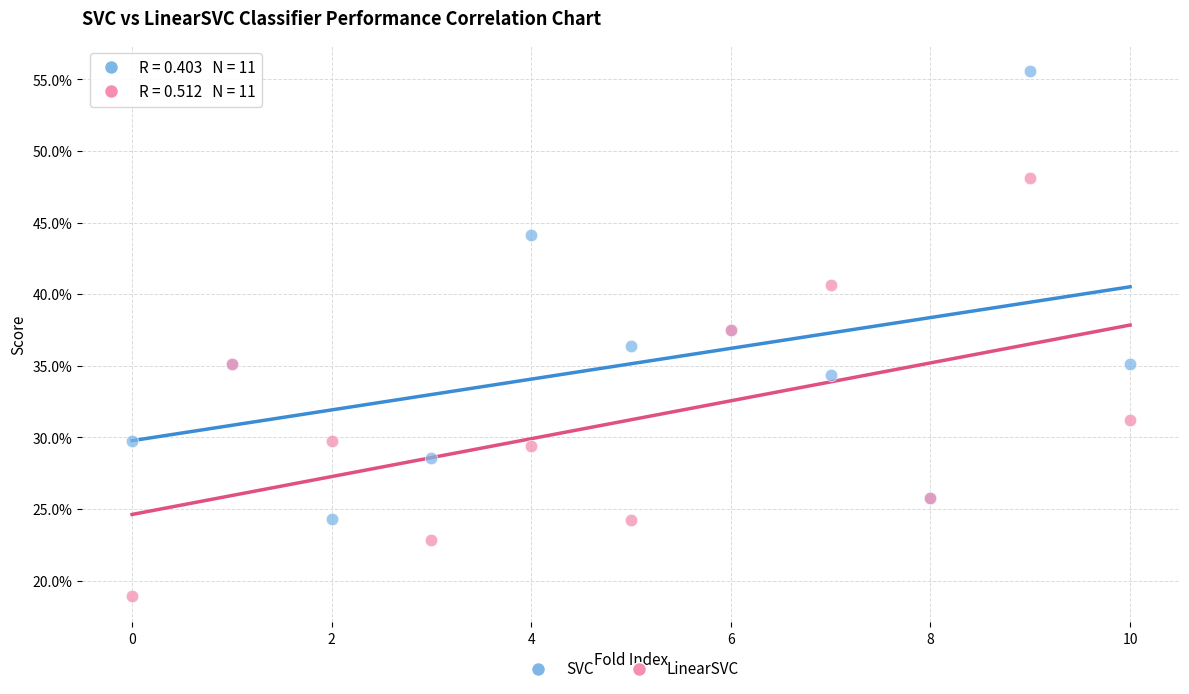

What are all the series names shown in the legend?

SVC, LinearSVC